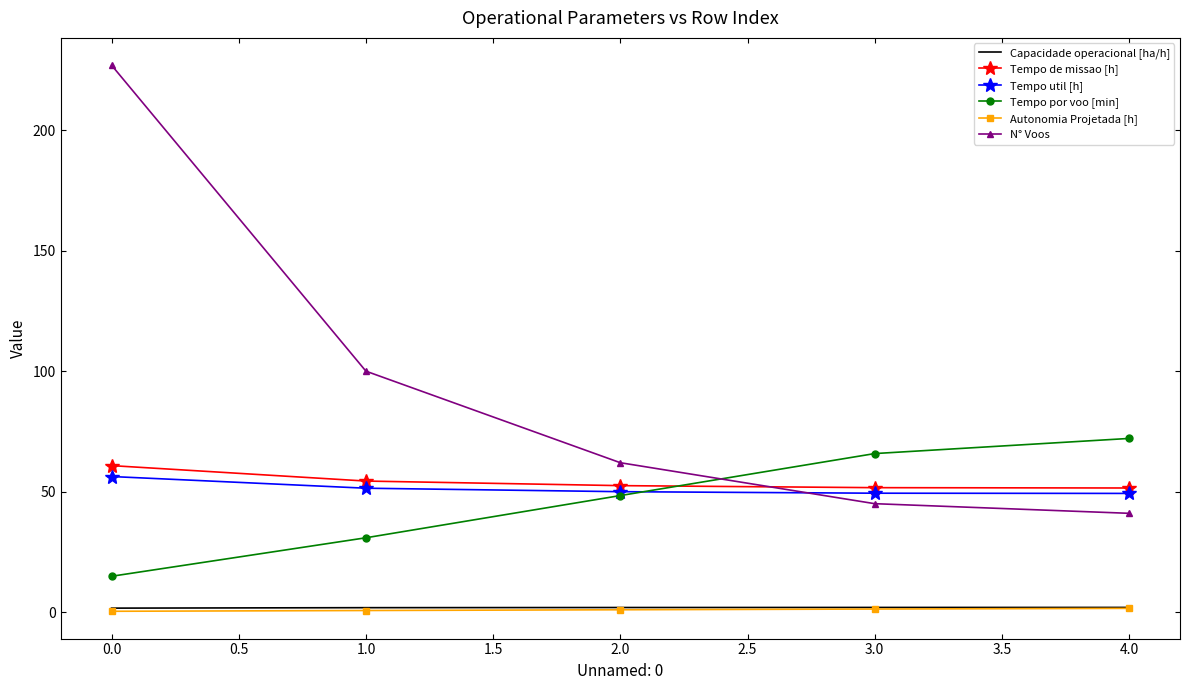

Which series has the largest total across all categories?

N° Voos